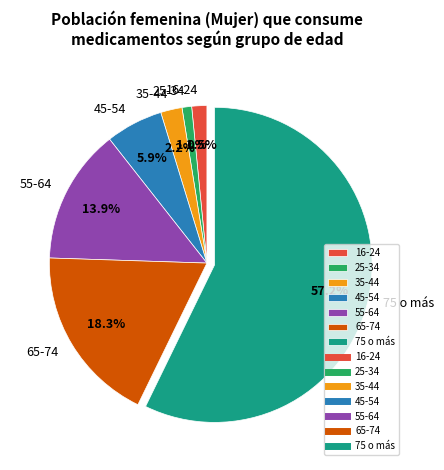

Combined, what portion of the pie is 55-64 and 16-24?

15.4%